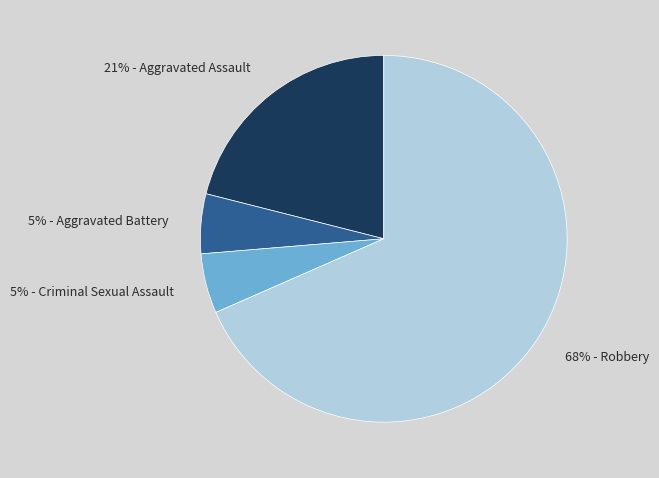

To the nearest percent, what is the combined percentage of 5% - Aggravated Battery and 68% - Robbery?

74%